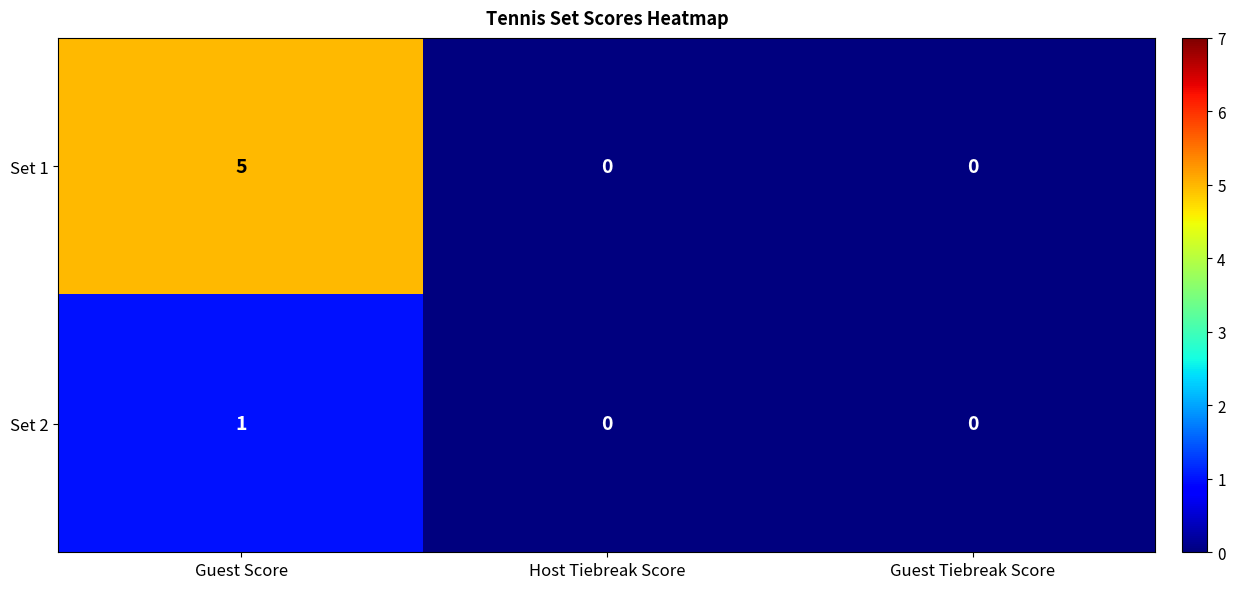

How many Set 2 values are between 0 and 1?

3